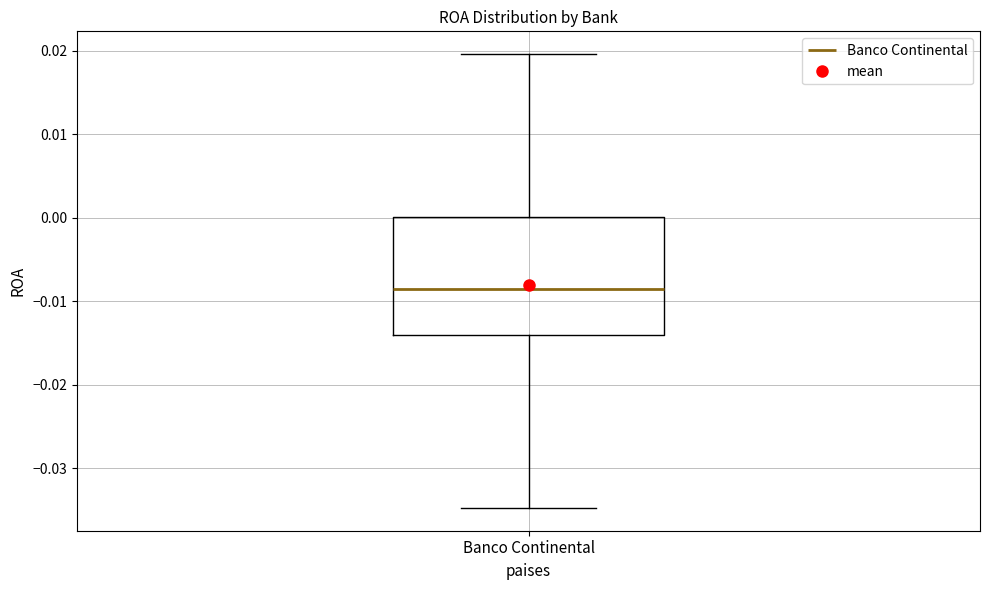

Transcribe this box plot: give where the median line is, the range the box spans, and where the two whiskers end, as read against the y-axis. The values are not printed on the chart, so give them approximately, as read against the axis.

median -0.008, box -0.014 to 0.000, whiskers -0.035 to 0.020